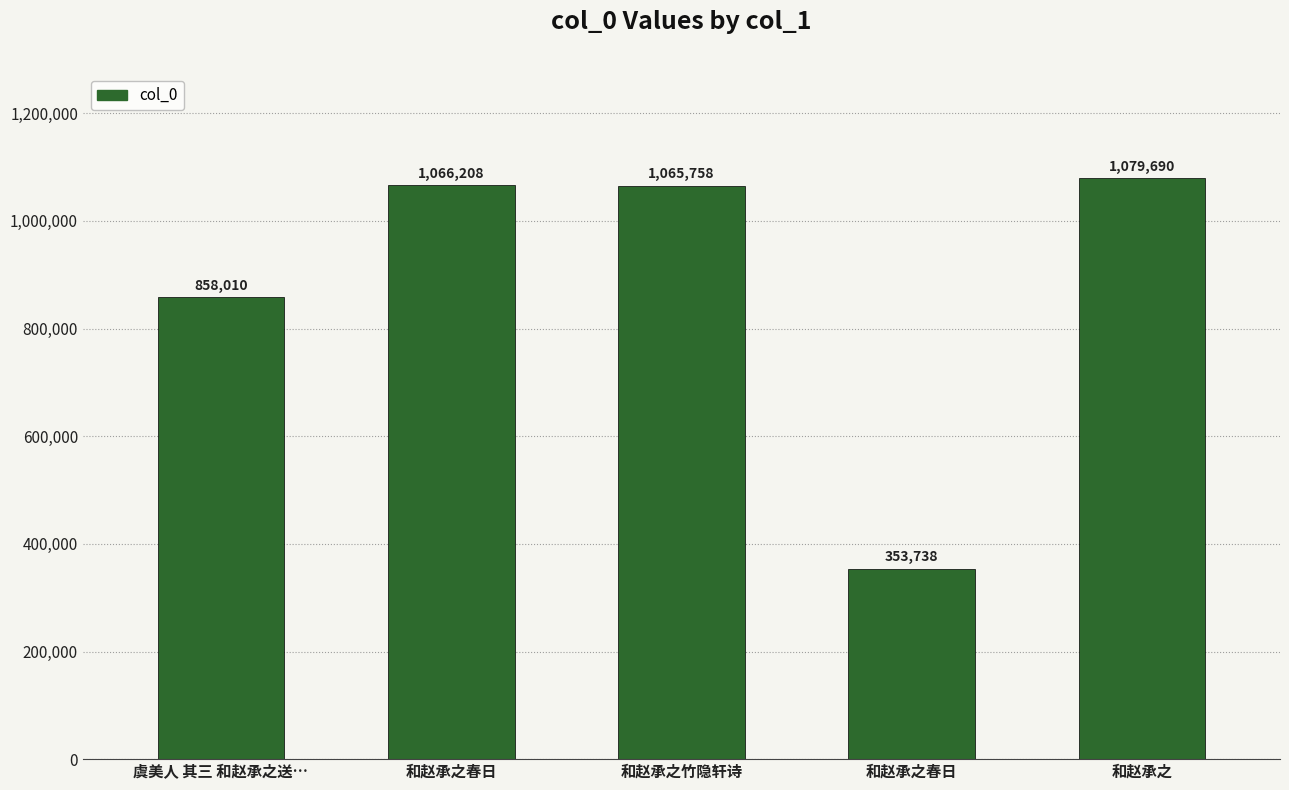

What is the change in value from 和赵承之竹隐轩诗 to 和赵承之春日?

-712020